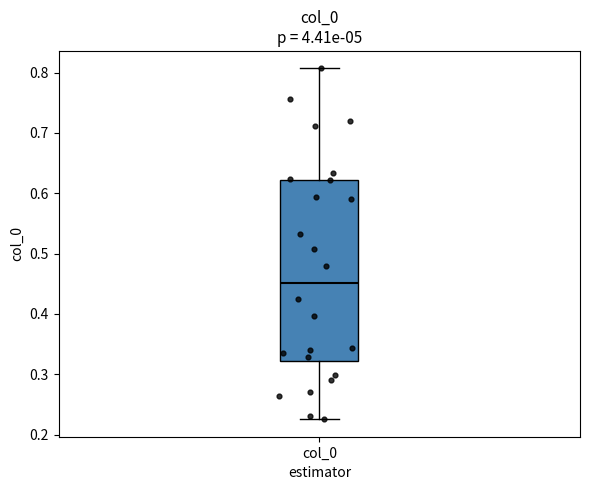

Transcribe this box plot: give where the median line is, the range the box spans, and where the two whiskers end, as read against the y-axis. The values are not printed on the chart, so give them approximately, as read against the axis.

median 0.45, box 0.32 to 0.62, whiskers 0.23 to 0.81